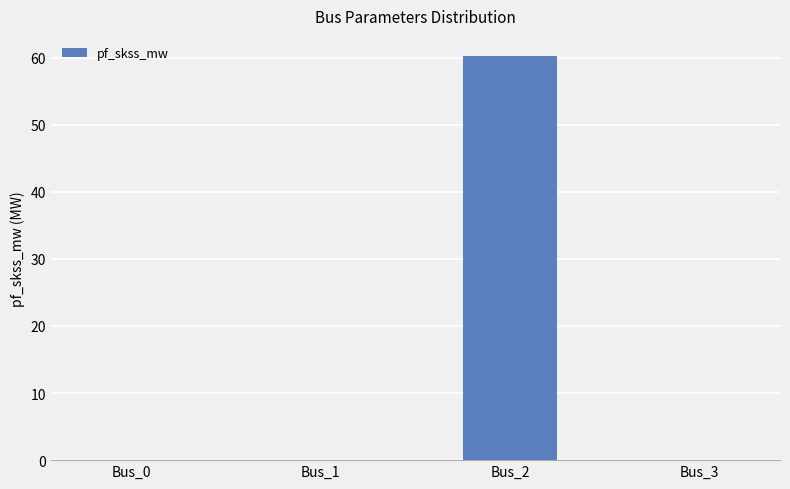

Are the bars horizontal?

No